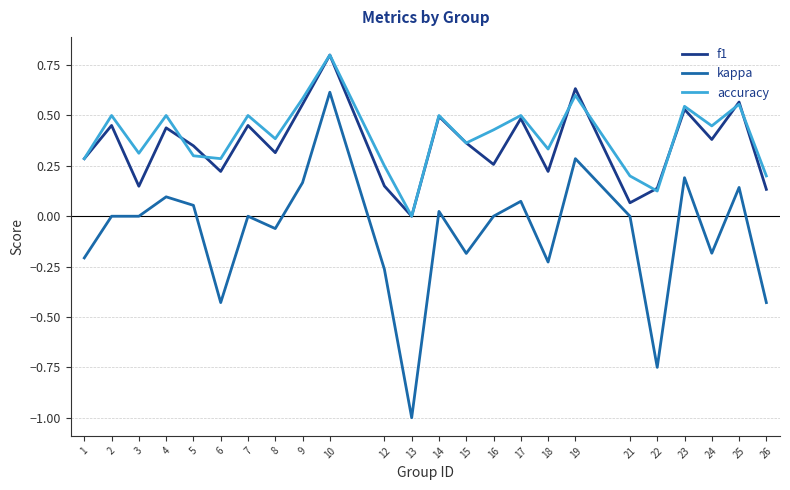

Which series has the largest range (max minus min)?

kappa